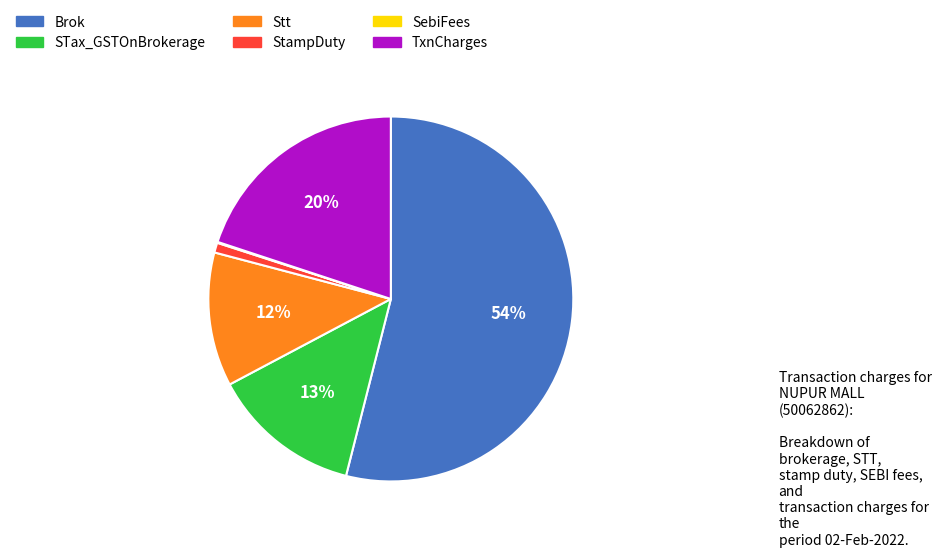

What percentage is the TxnCharges slice, to the nearest percent?

20%